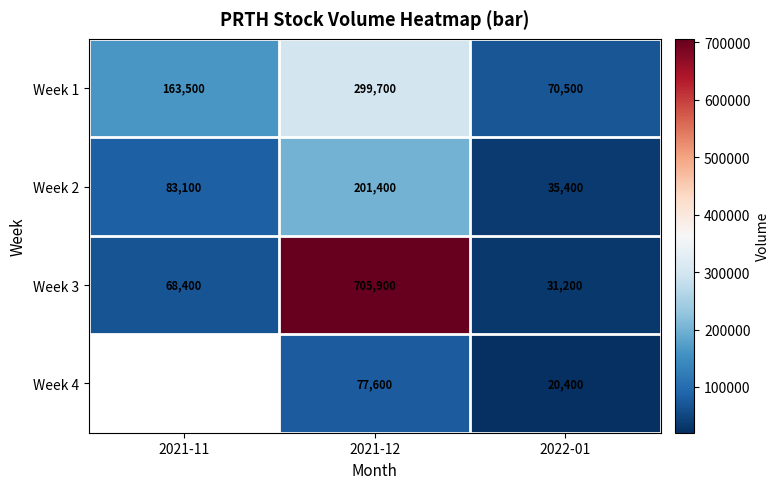

Is it true that Week 3 equals 42399 at 2022-01?

False